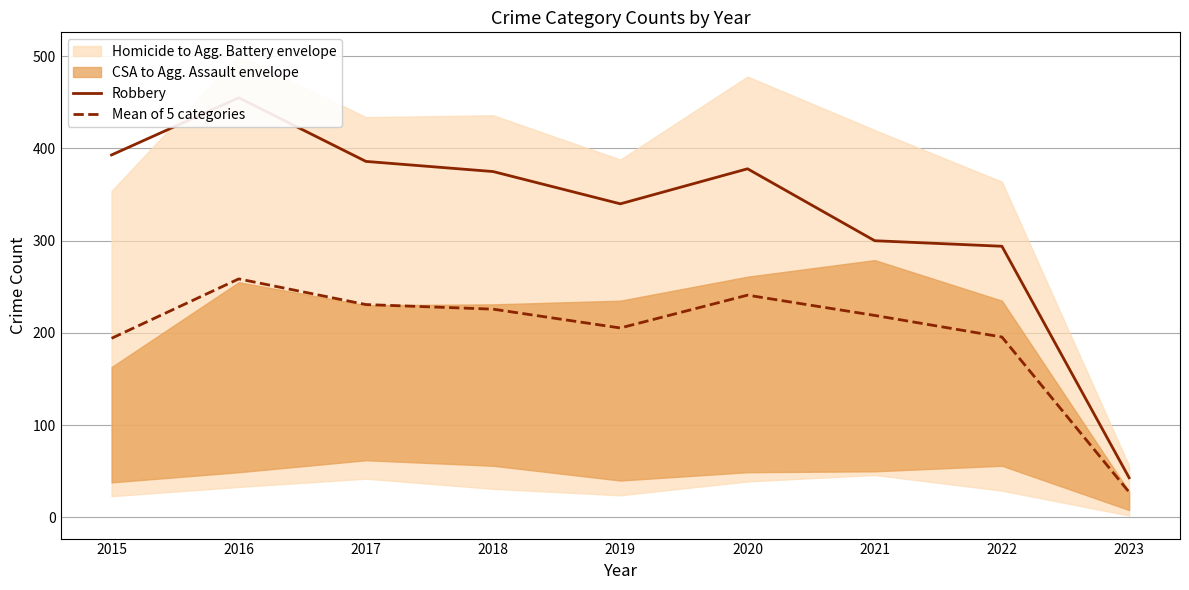

The Robbery series shows 224.5 at 2018. True or false?

False